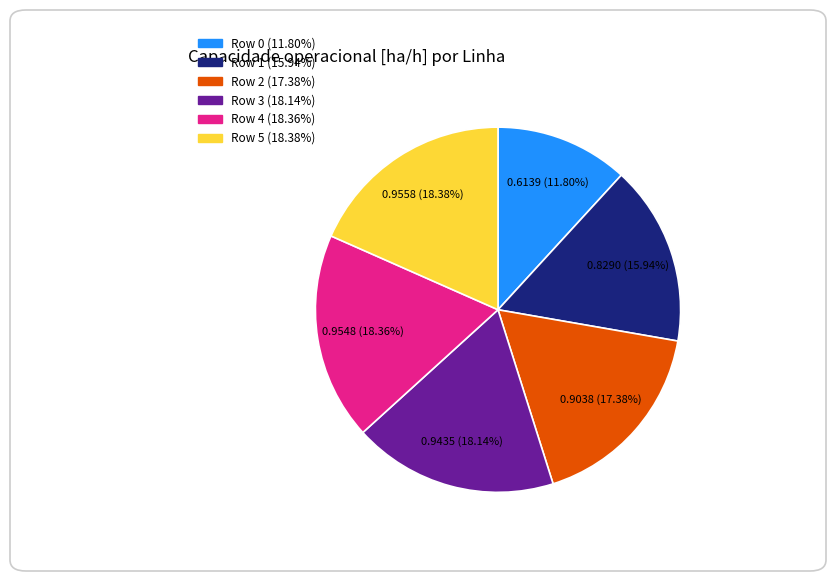

What percentage do Row 0 and Row 4 together represent?

30.2%